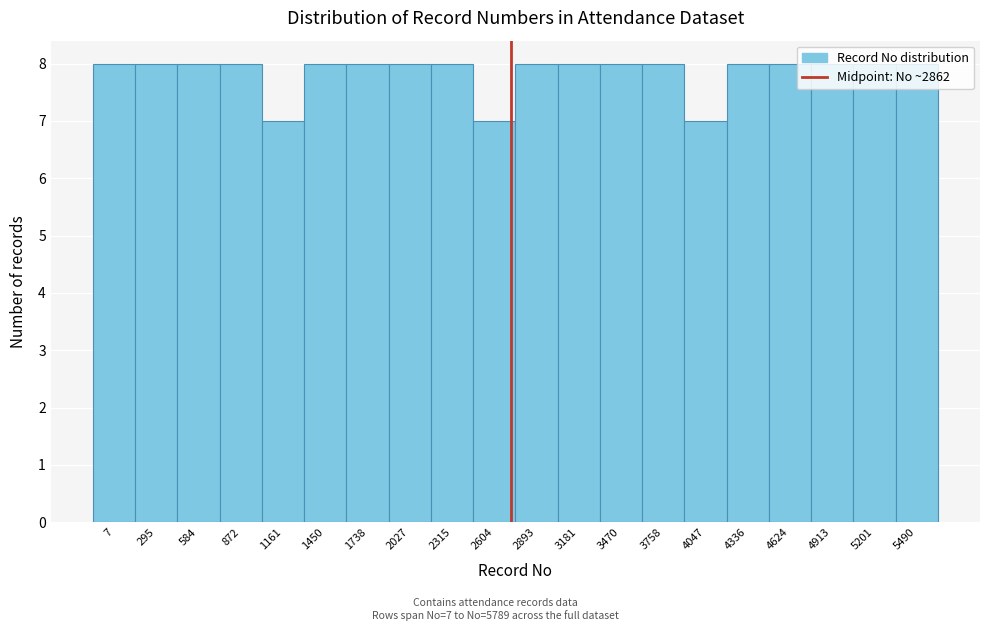

What is the sum of all values?

157